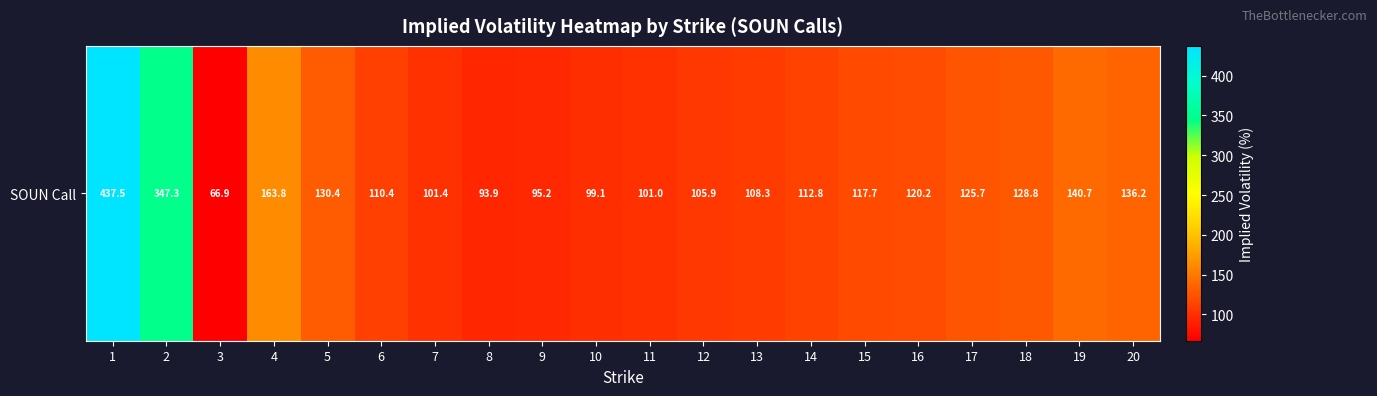

Which category has the highest value across all series?

1